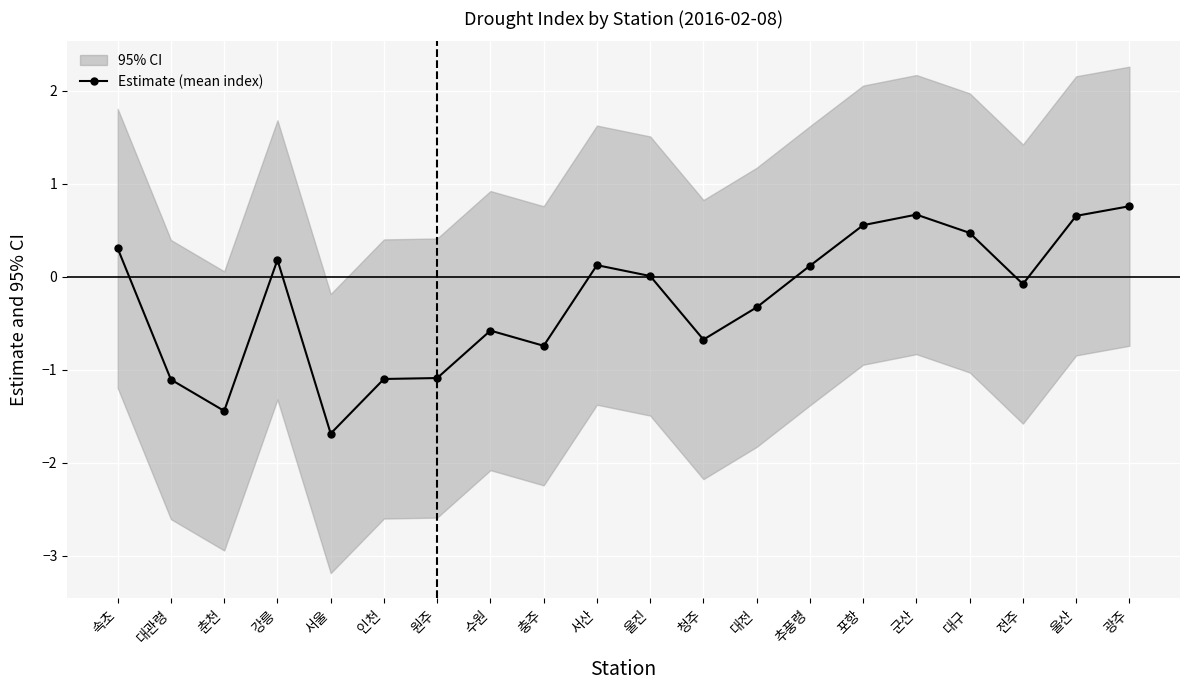

What is the smallest value displayed?

-1.7